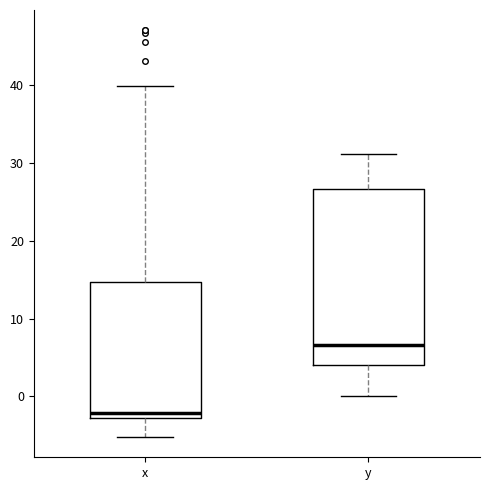

Comparing the boxes themselves (not the whiskers), which one is the tallest?

y